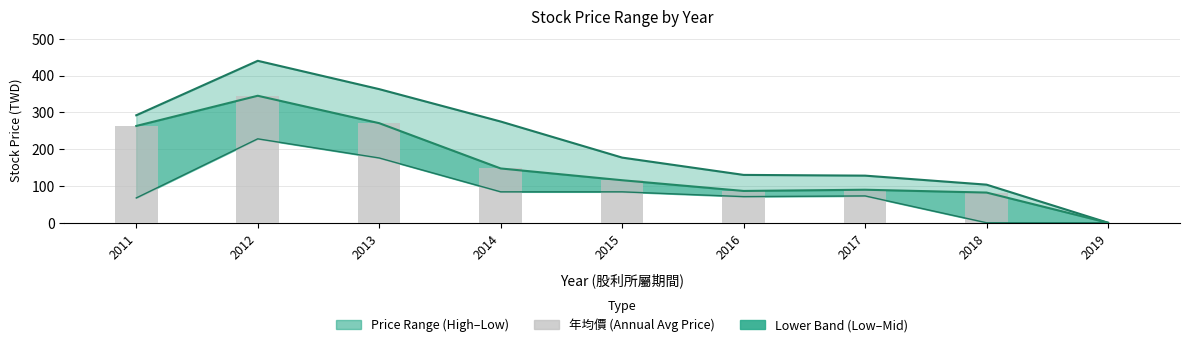

Reading right to left, transcribe all the data shown in this chart.

2019=0.0	2018=82.0	2017=89.7	2016=86.4	2015=115.5	2014=147.5	2013=270.5	2012=345.0	2011=263.0